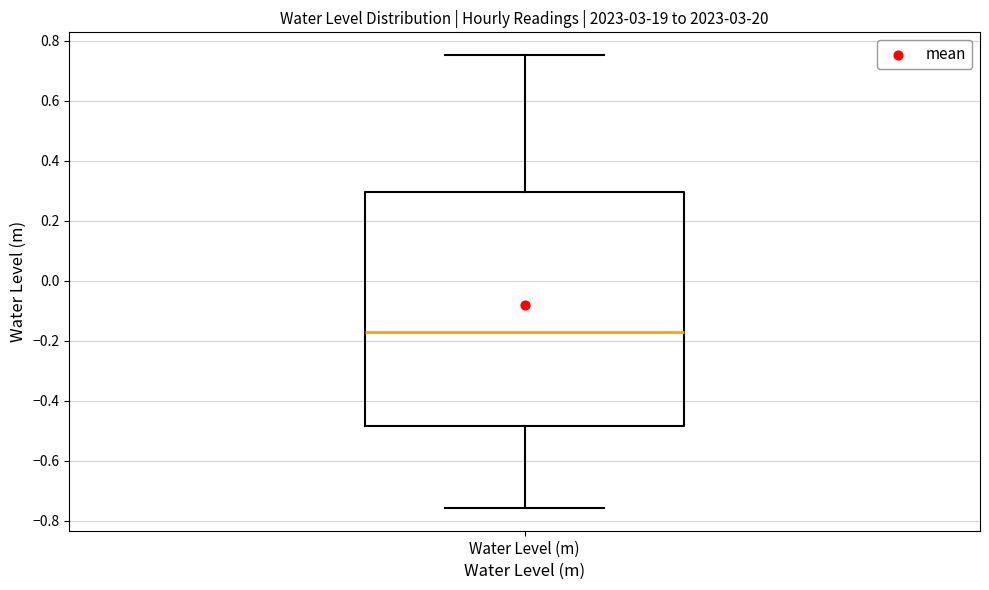

Read this box plot against the y-axis: the position of the median line, the range covered by the box, and the ends of both whiskers. The values are not printed on the chart, so give them approximately, as read against the axis.

median -0.18, box -0.48 to 0.30, whiskers -0.76 to 0.76